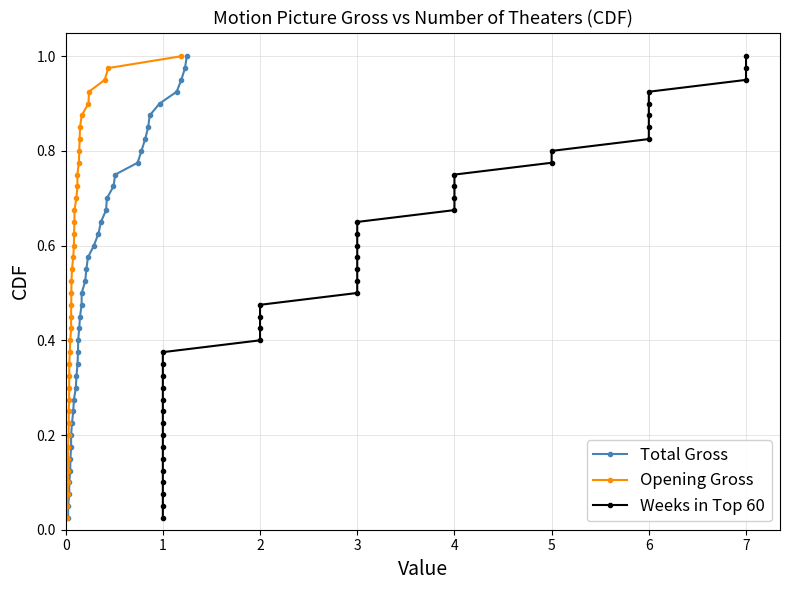

Is it true that Opening Gross equals 0.8 at 17?

False